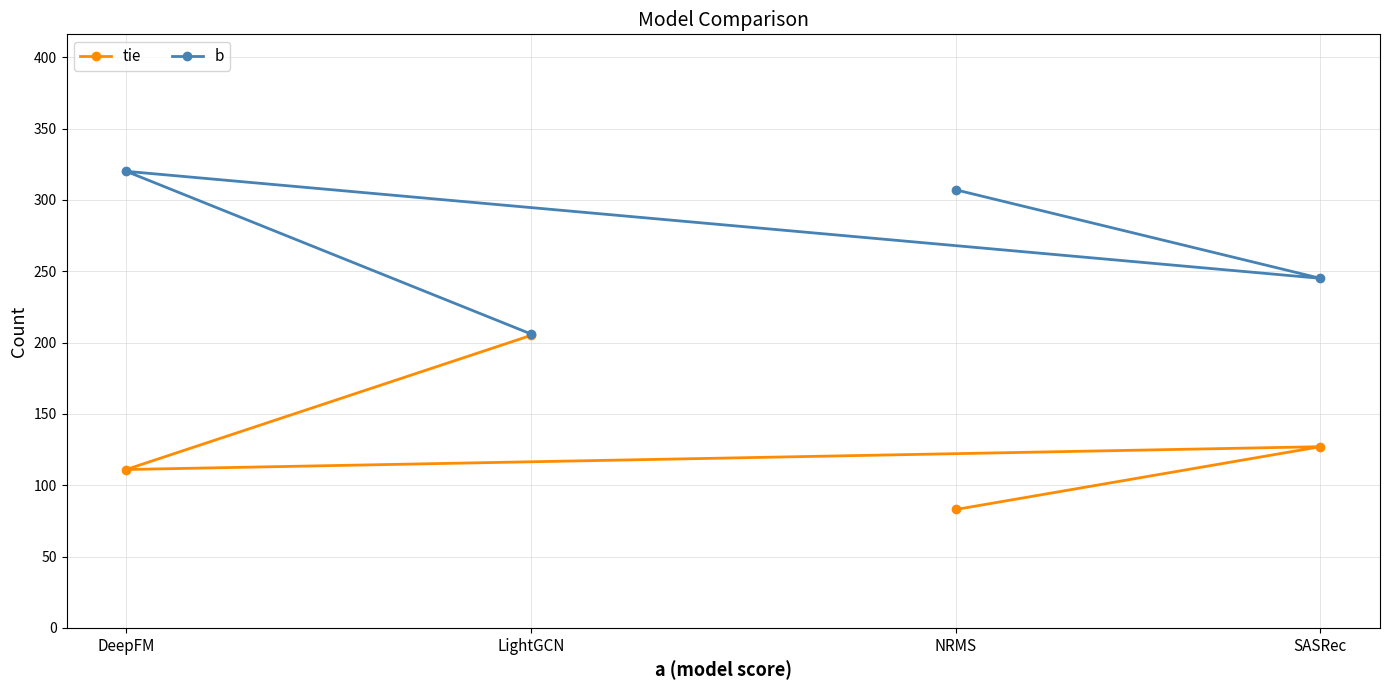

The b series shows 245 at SASRec. True or false?

True